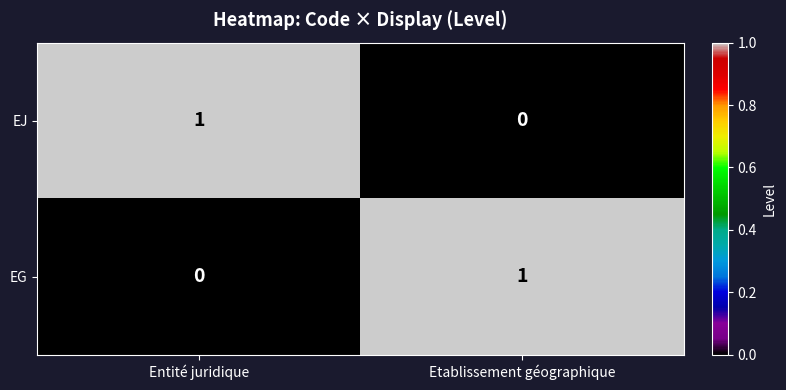

Which category has the highest value in the EG series?

Etablissement géographique